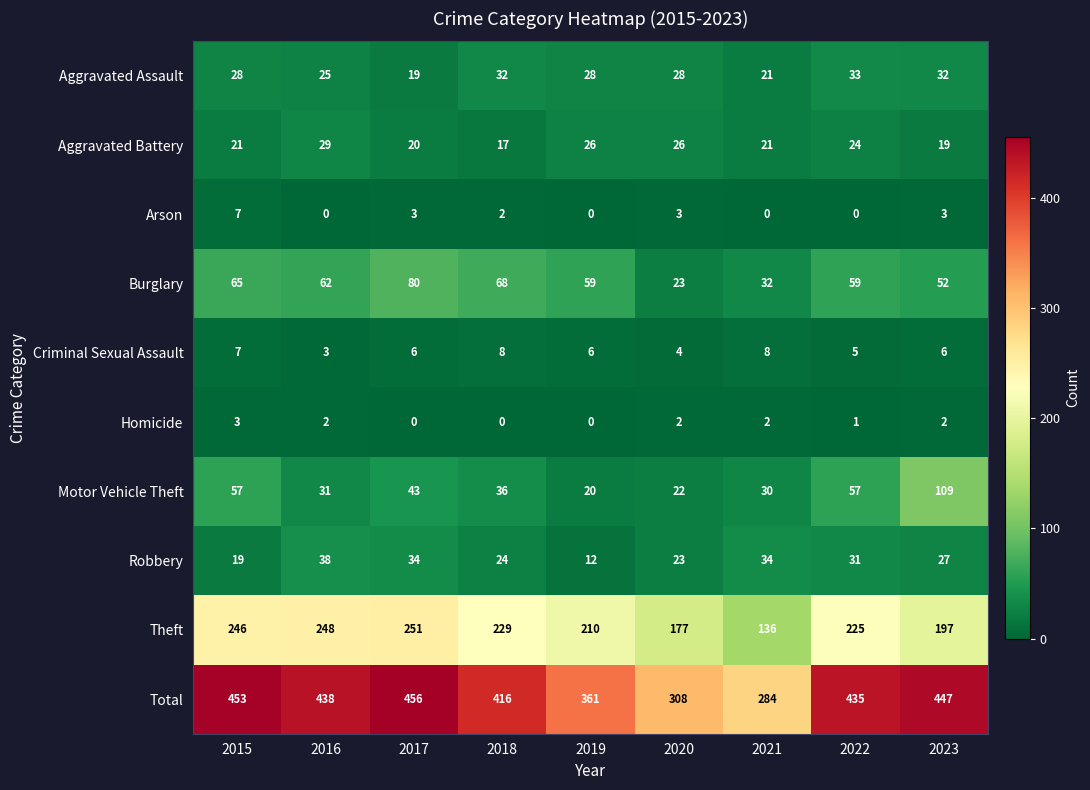

What is the difference between the maximum and minimum values in the Theft series?

115